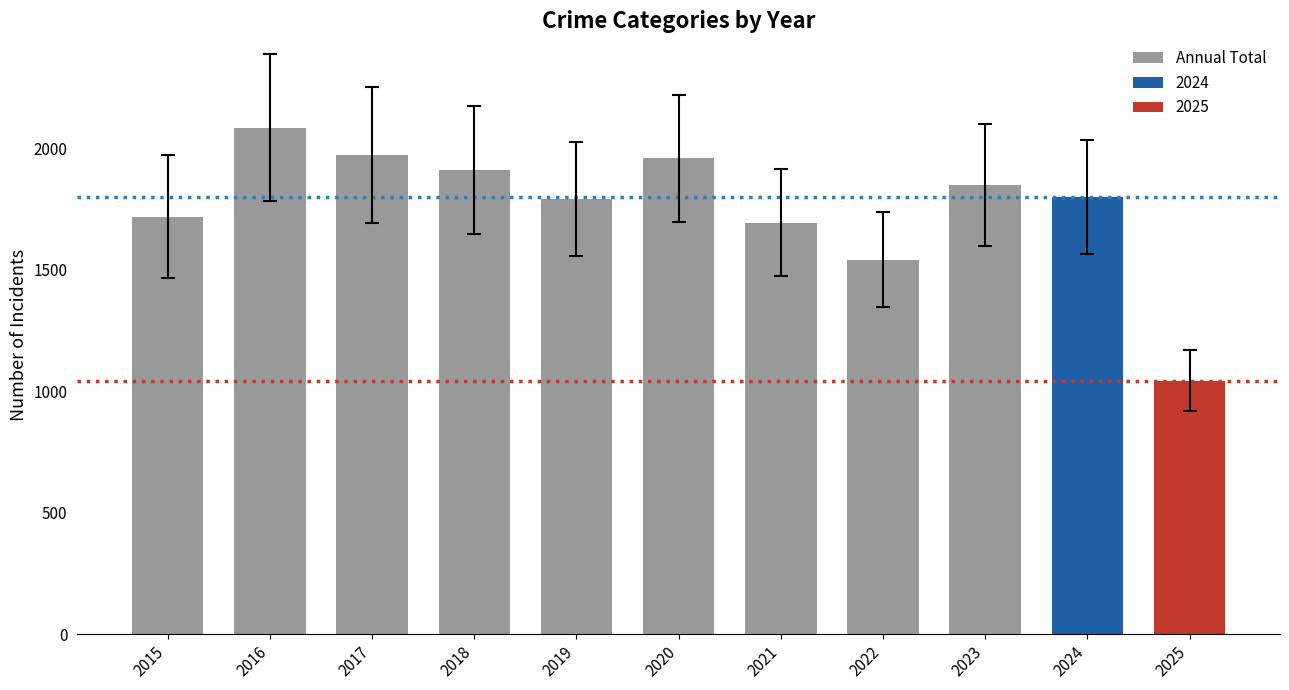

Is it true that the value at 2016 is 2086?

True